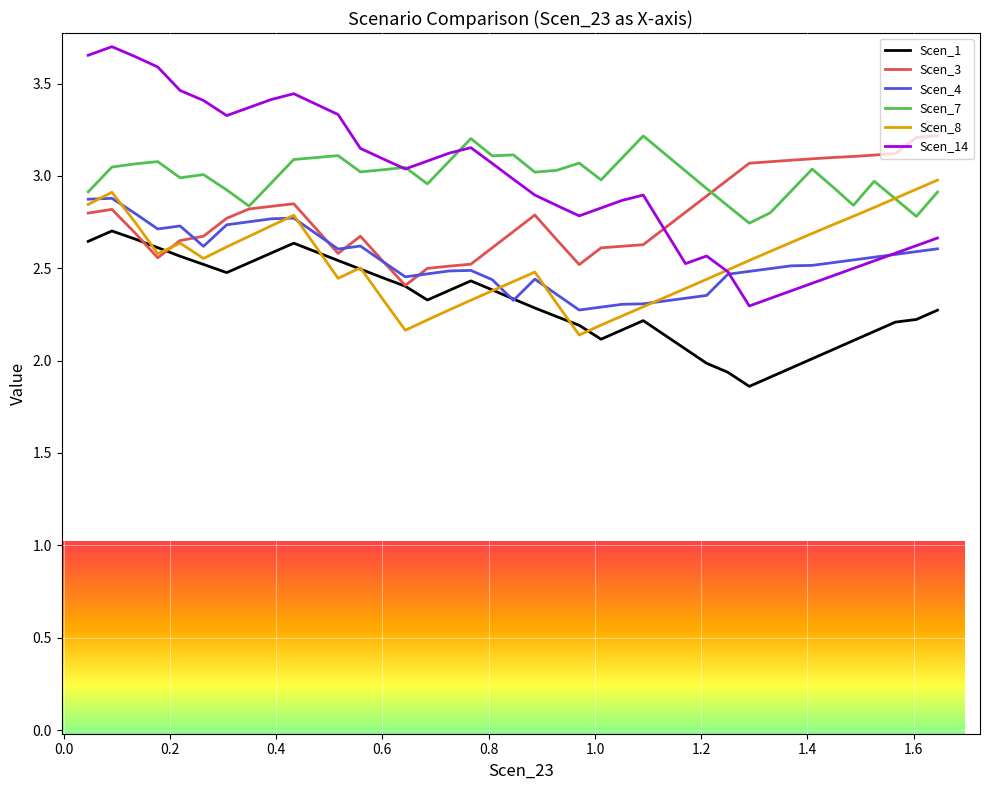

What is the sum of all Scen_14 values?

118.6